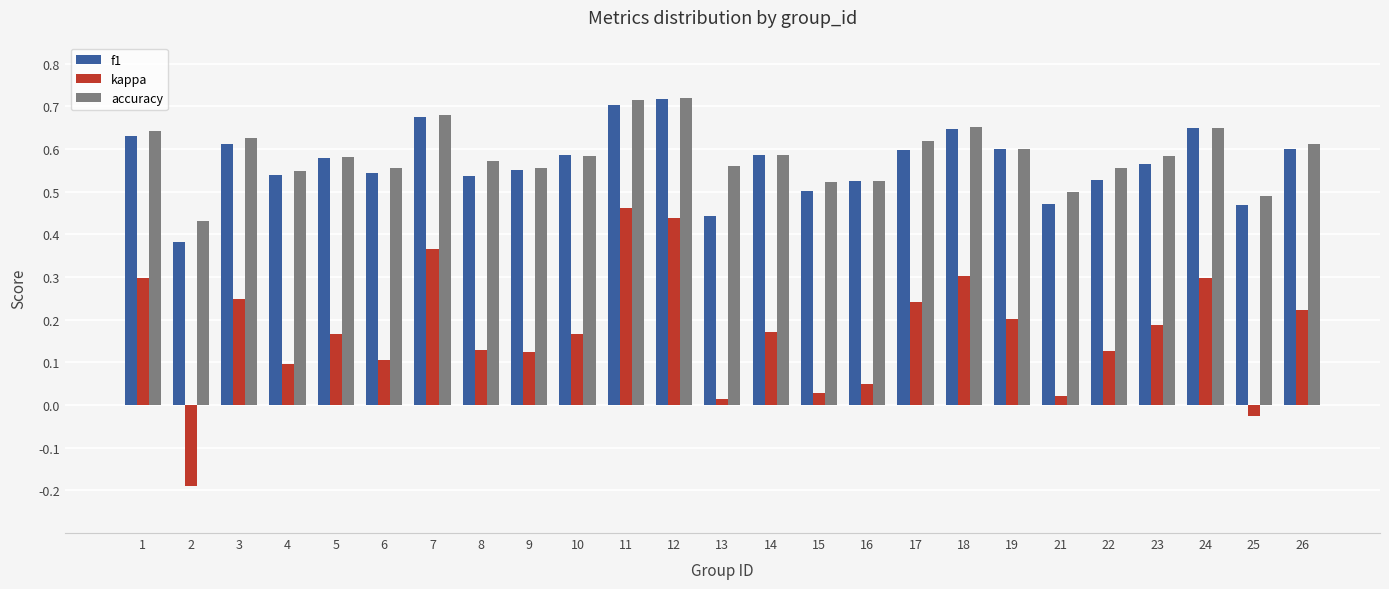

Is the value of kappa at 9 greater than the value of f1 at 9?

No